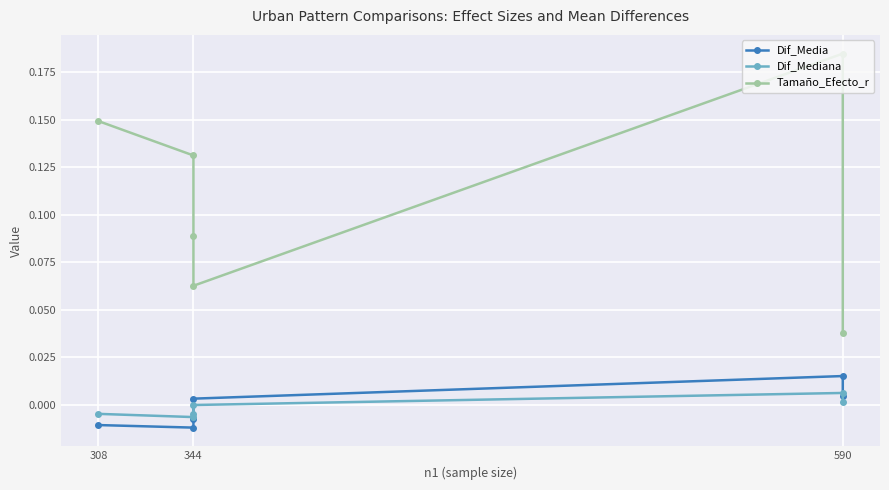

True or false: Dif_Mediana and Tamaño_Efecto_r intersect in this chart.

False